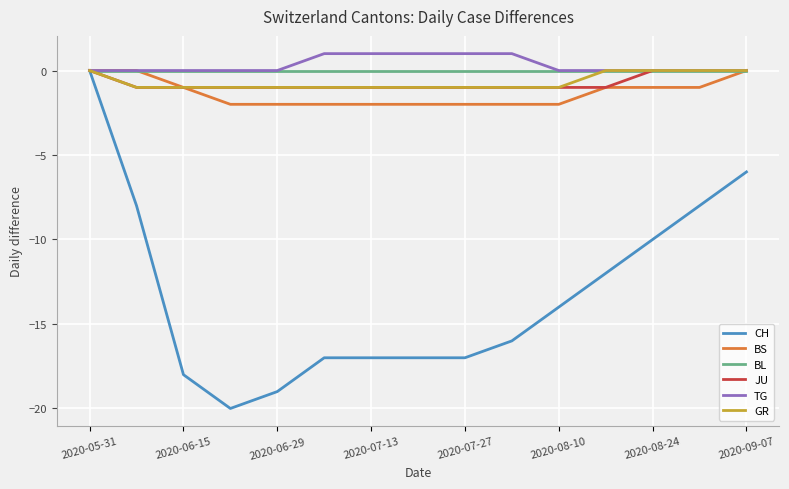

Which series has the widest spread of values?

CH